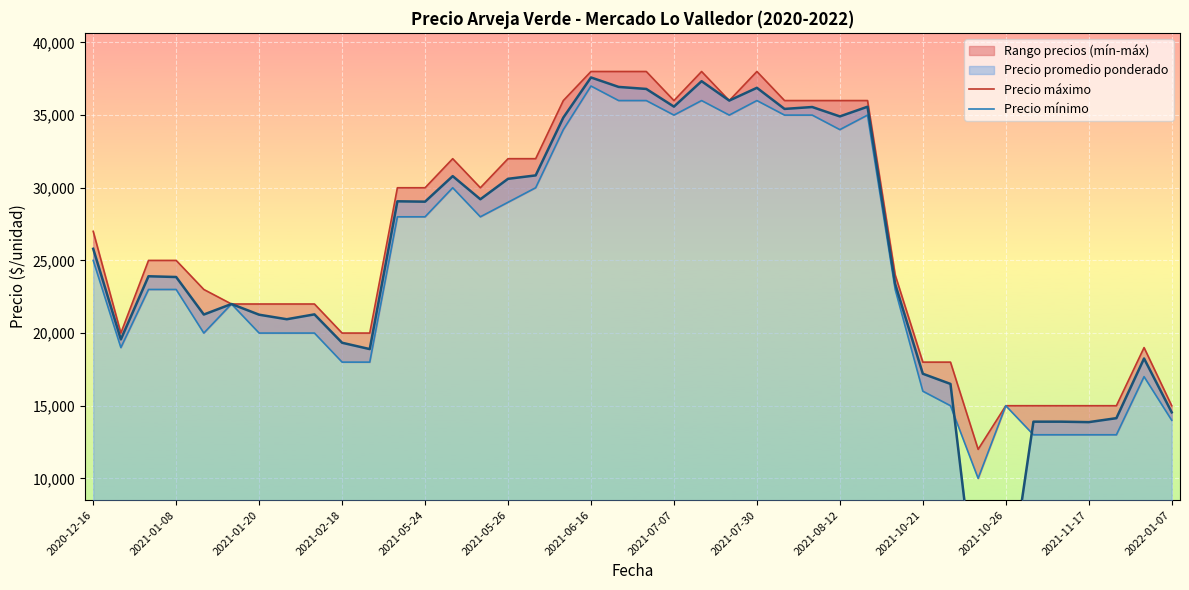

At how many categories does at least one series exceed 25581?

19